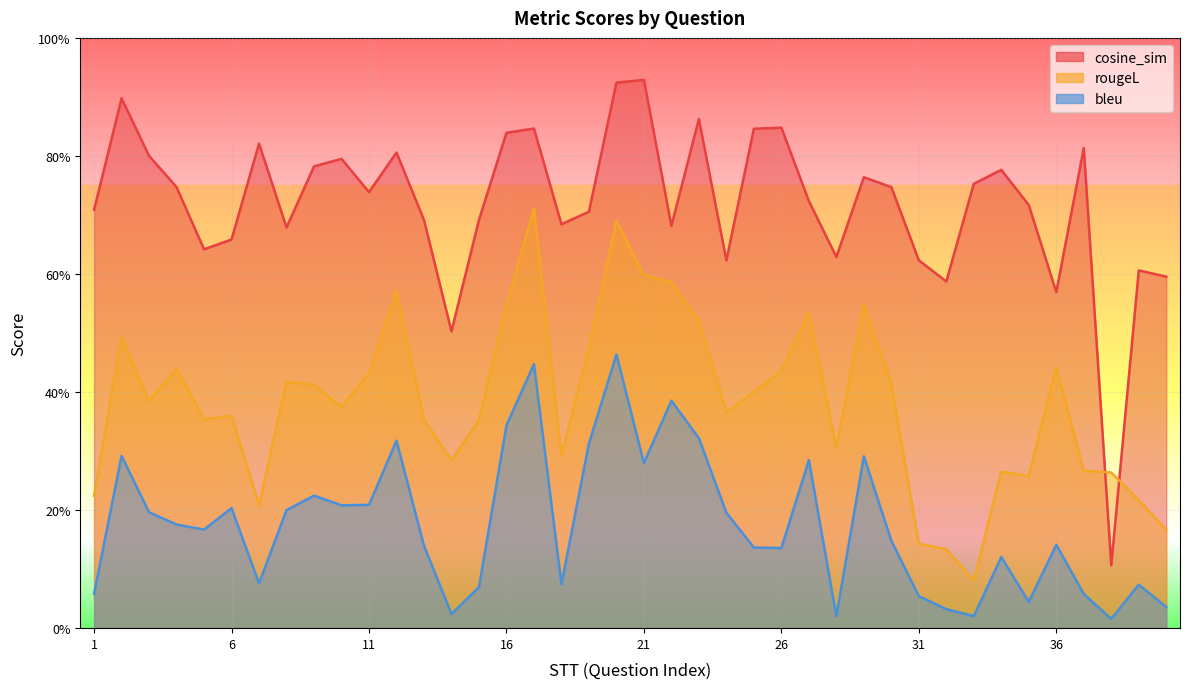

Which series has the largest total across all categories?

cosine_sim